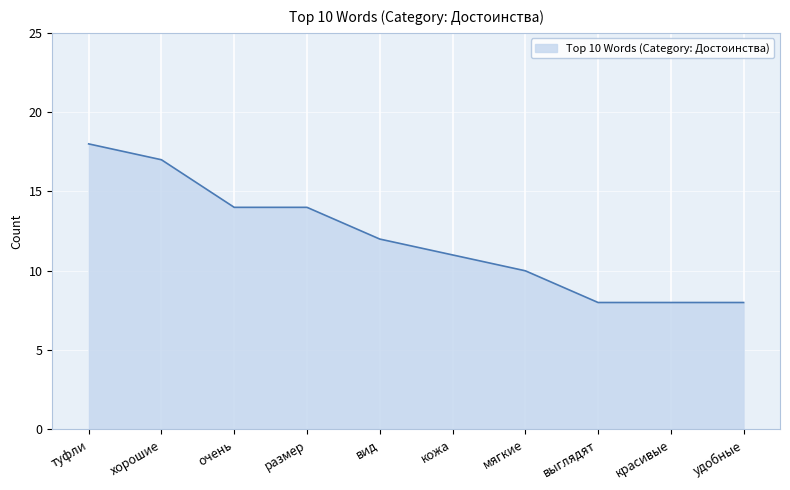

The value at мягкие is 10. True or false?

True